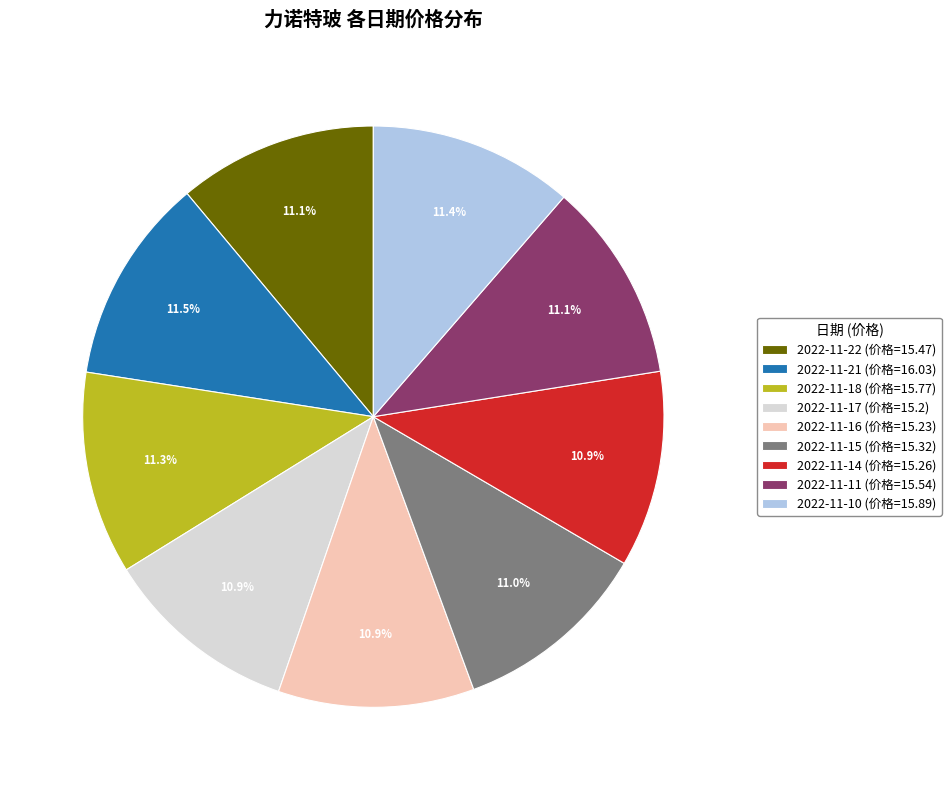

The 2022-11-15 slice represents 1% of the pie. True or false?

False